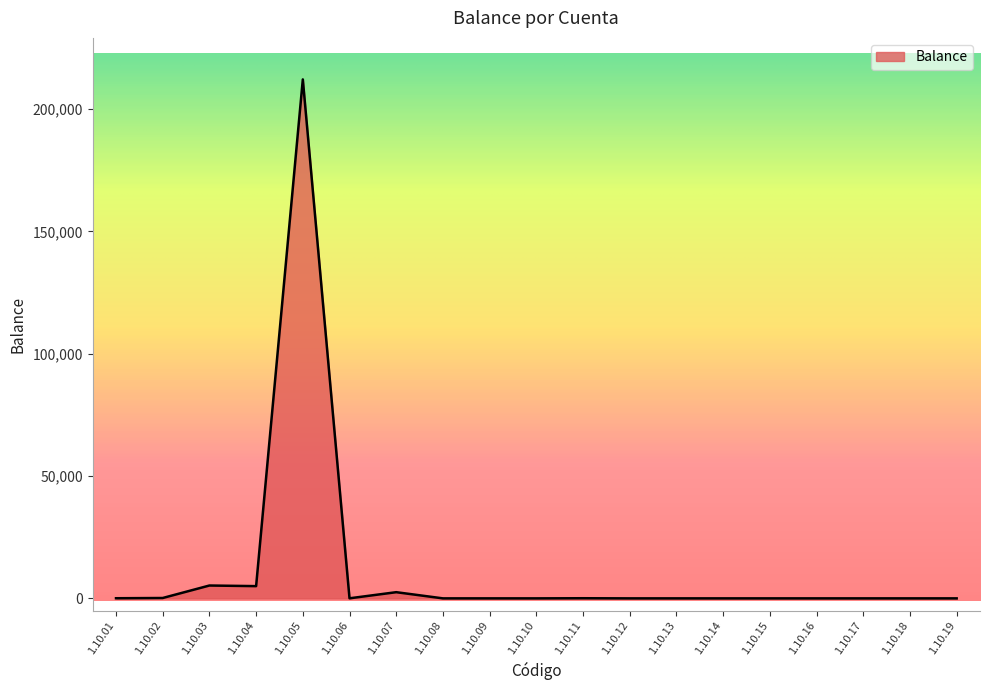

What is the maximum value shown in the chart?

212121.0